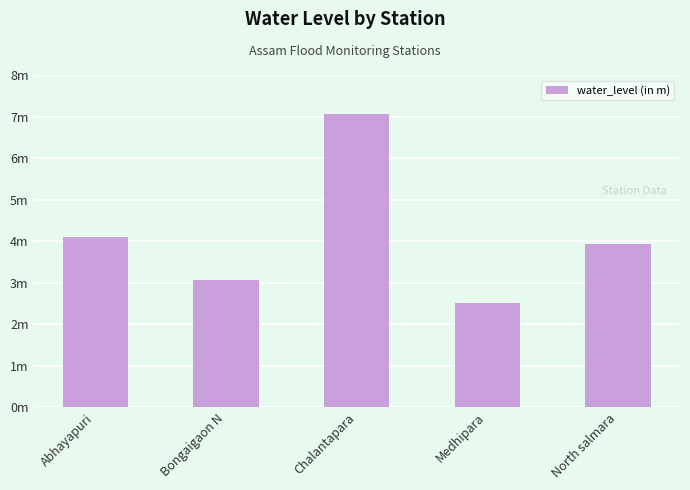

The chart shows a value of 2.5 at Abhayapuri. True or false?

False